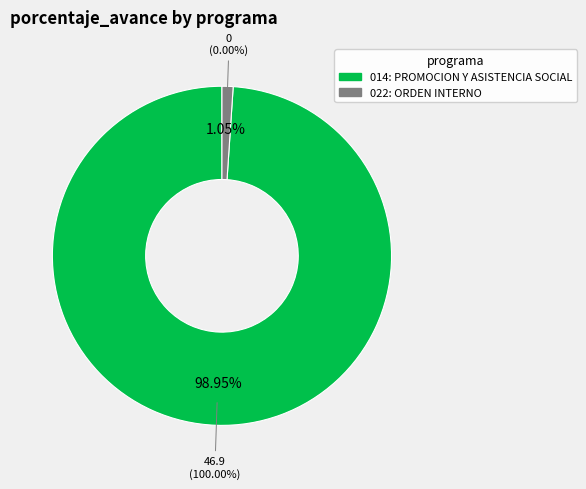

Which has a higher value, 022: ORDEN INTERNO or 014: PROMOCION Y ASISTENCIA SOCIAL?

014: PROMOCION Y ASISTENCIA SOCIAL